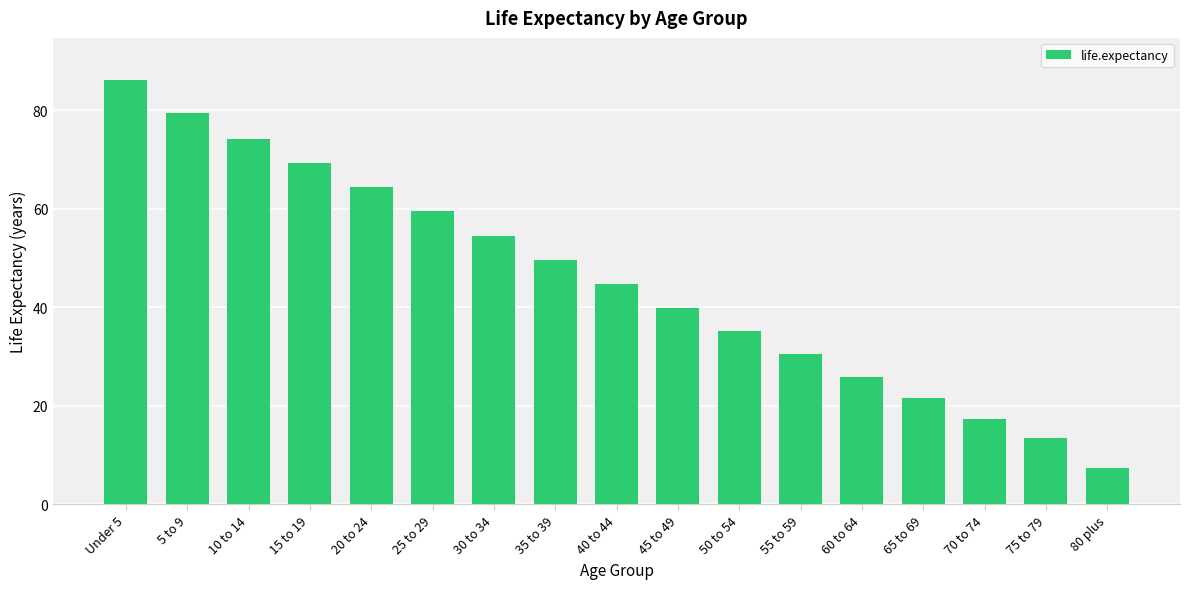

What is the sum of all values?

772.1